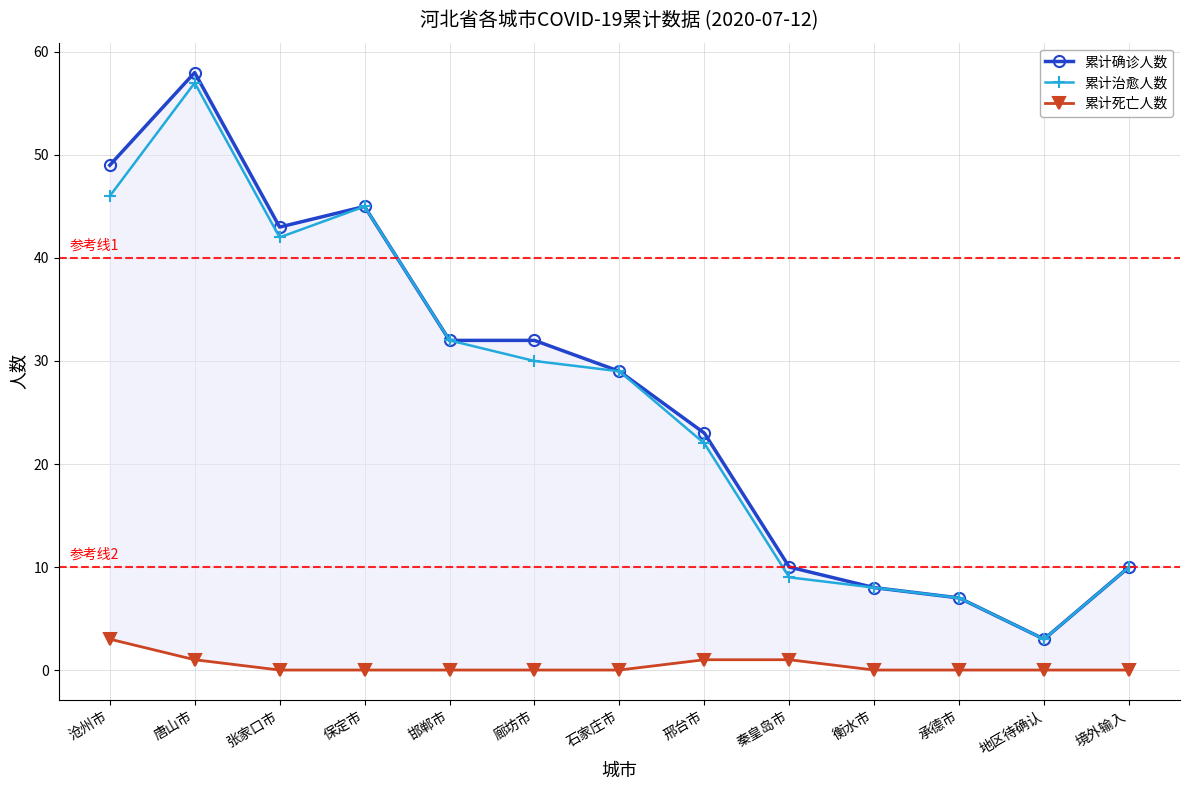

What is the maximum value shown in the chart?

58